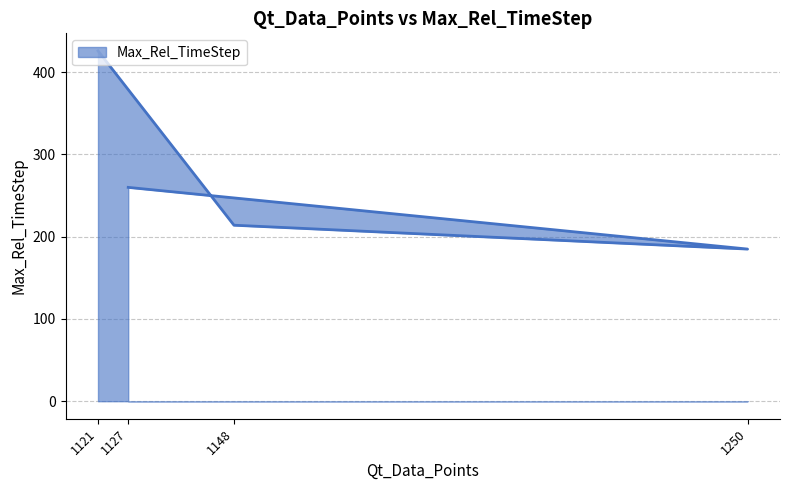

The chart shows a value of 426 at 1121. True or false?

True